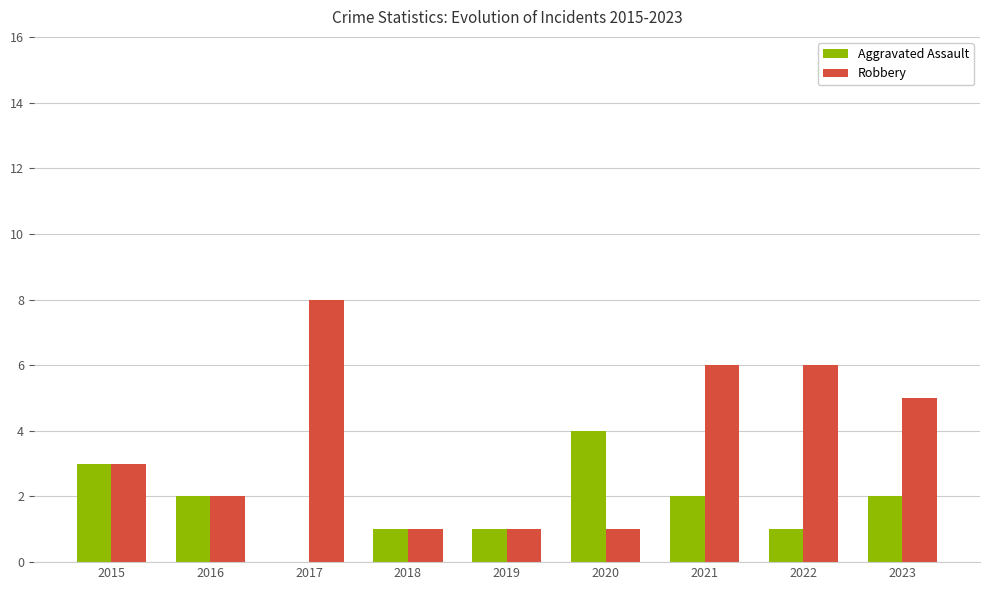

The value of Robbery at 2016 is 2. True or false?

True